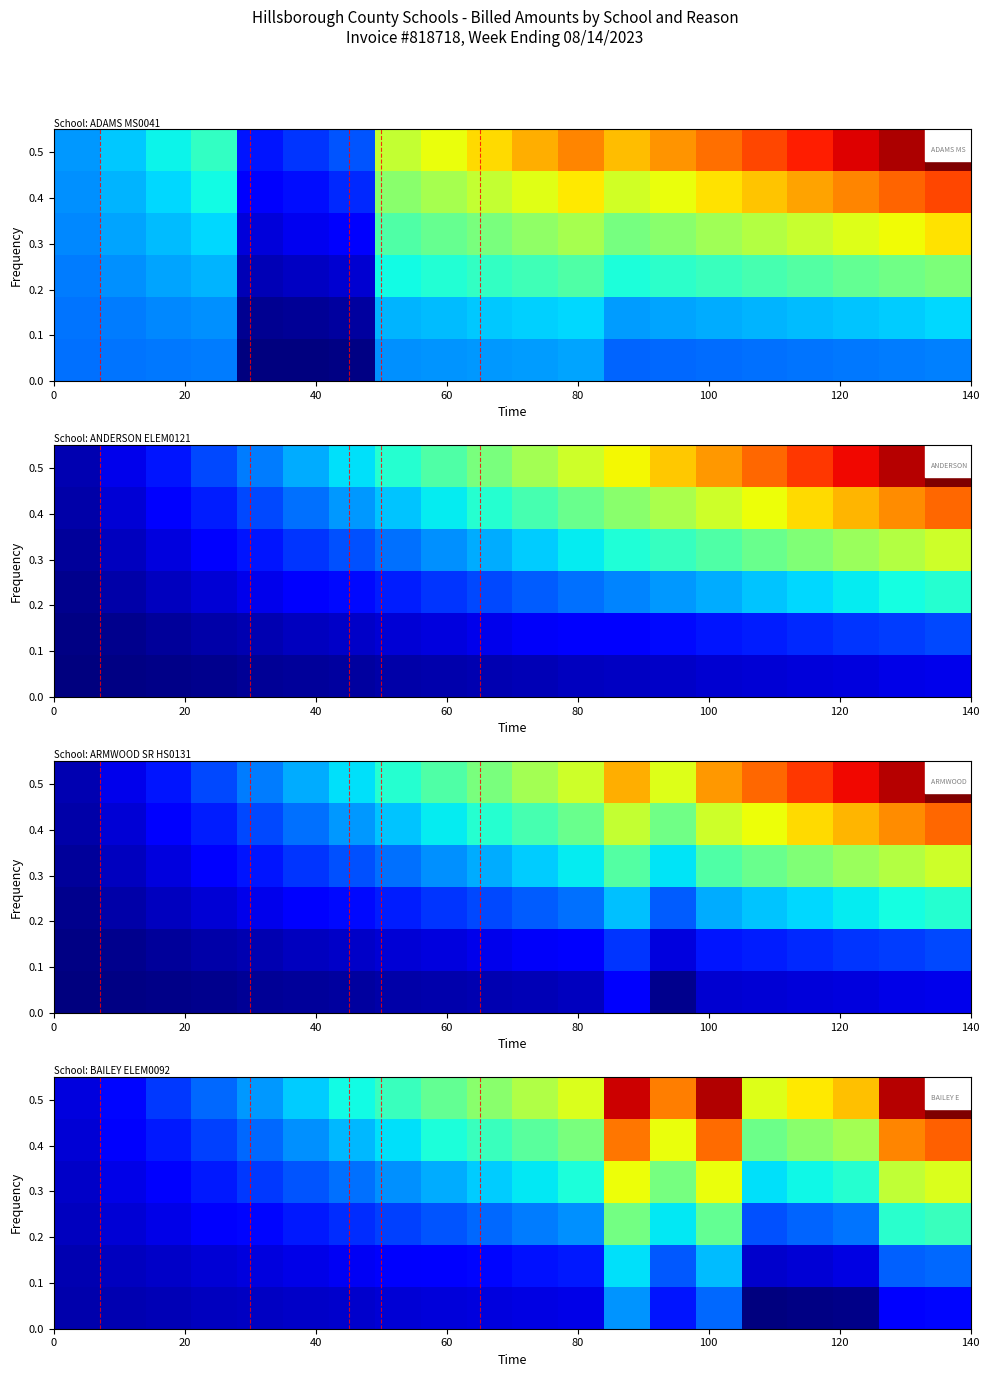

At which category is the sum across all series the highest?

12